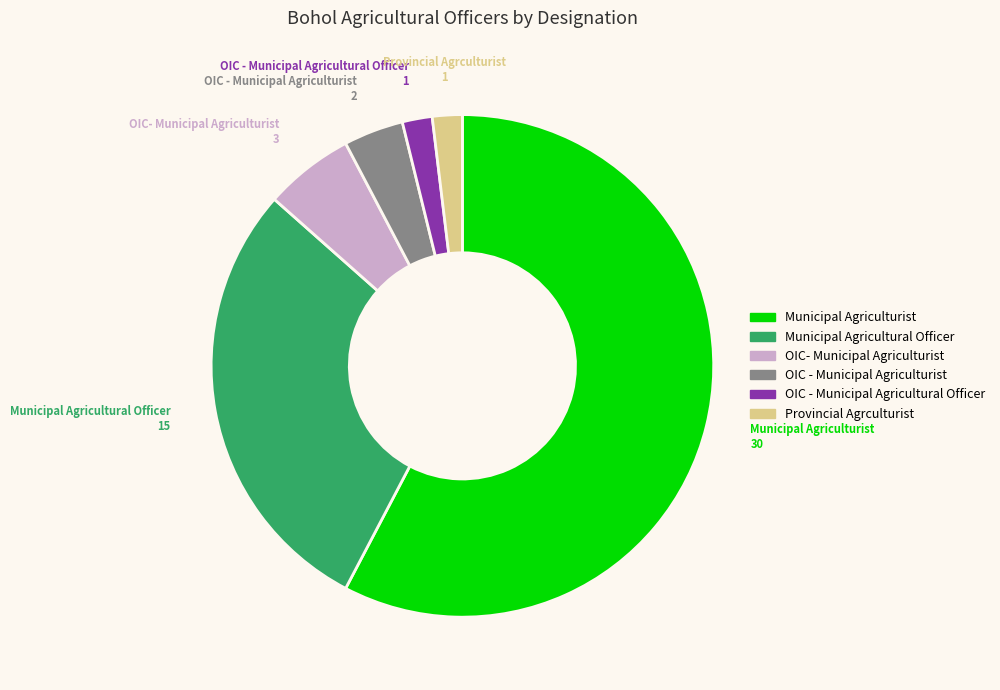

Is there any slice that represents more than half of the pie?

Yes